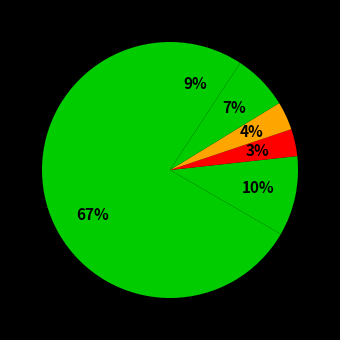

How many segments does this pie chart have?

6